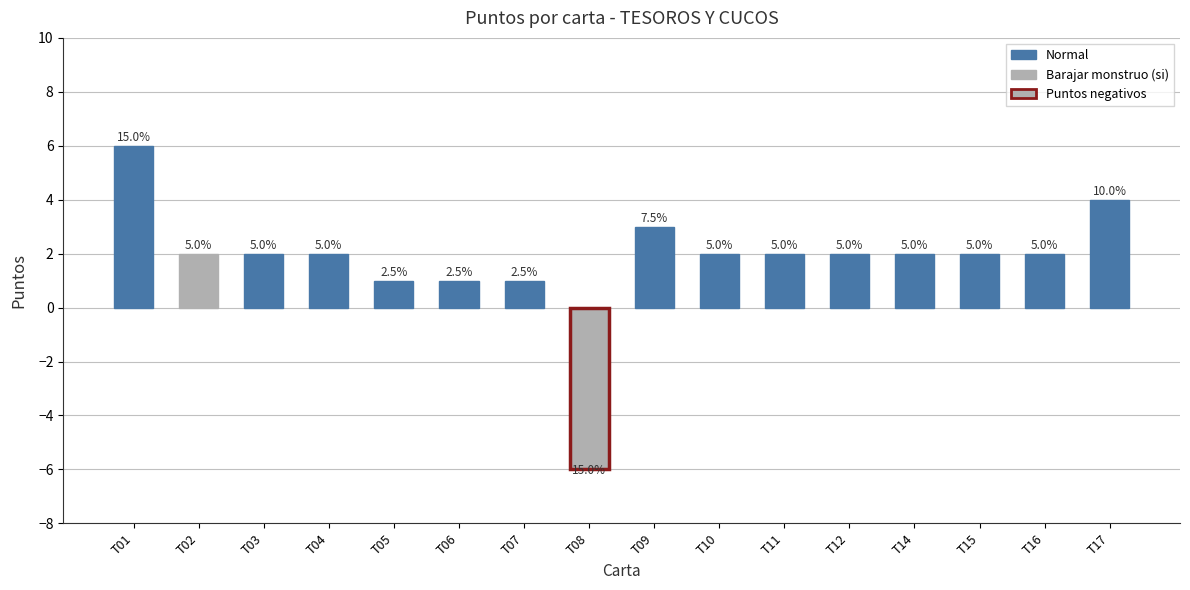

Are the bars horizontal?

No